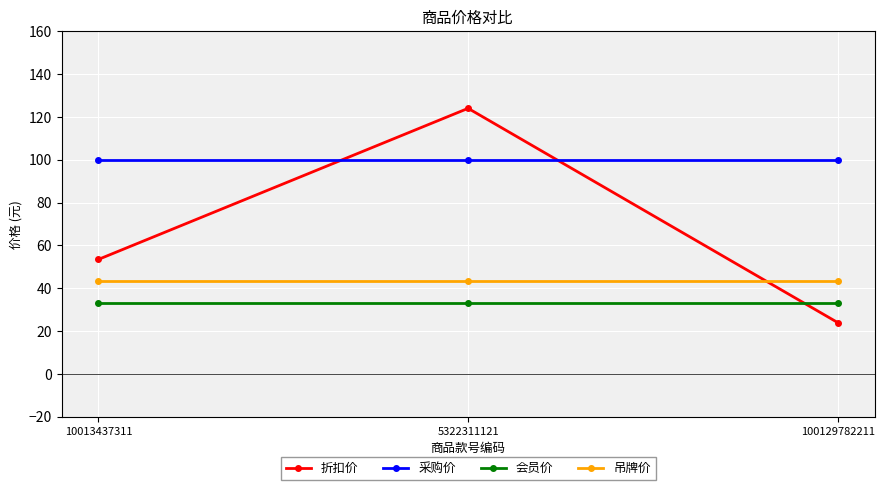

What is the spread (max minus min) of values at 10013437311?

67.0